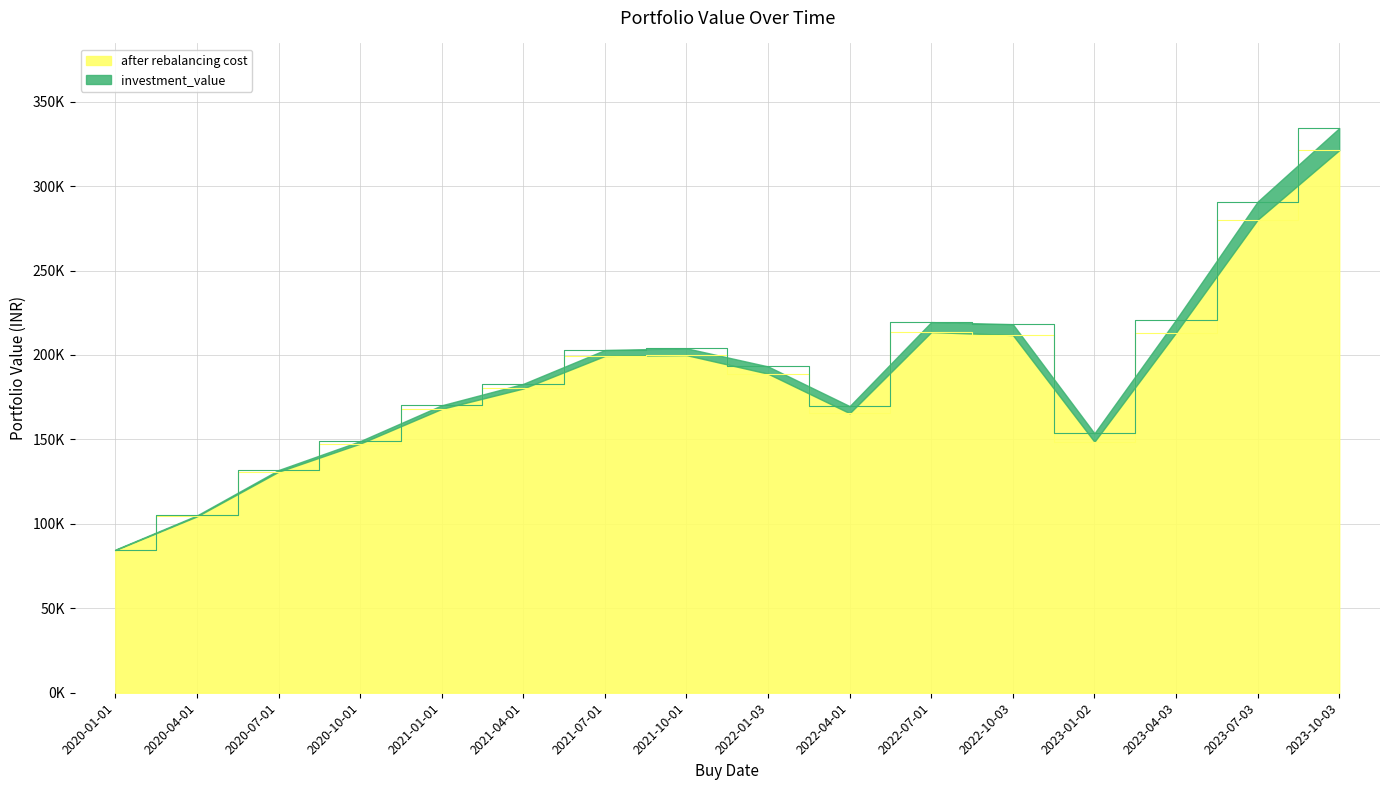

Reading left to right, extract all data points from this chart.

investment_value: 2020-01-01=84750.5	2020-04-01=104981.7	2020-07-01=131866.1	2020-10-01=148979.3	2021-01-01=170203.3	2021-04-01=182913.0	2021-07-01=202951.6	2021-10-01=203968.2	2022-01-03=193219.1	2022-04-01=169730.9	2022-07-01=219480.1	2022-10-03=218227.0	2023-01-02=153644.6	2023-04-03=220881.8	2023-07-03=290809.8	2023-10-03=334322.8
after rebalancing cost: 2020-01-01=84498.5	2020-04-01=104413.6	2020-07-01=130867.5	2020-10-01=147503.1	2021-01-01=168096.7	2021-04-01=180161.1	2021-07-01=199446.3	2021-10-01=199909.2	2022-01-03=188910.1	2022-04-01=165517.7	2022-07-01=213576.0	2022-10-03=211803.6	2023-01-02=148632.1	2023-04-03=213235.9	2023-07-03=280103.2	2023-10-03=321254.2